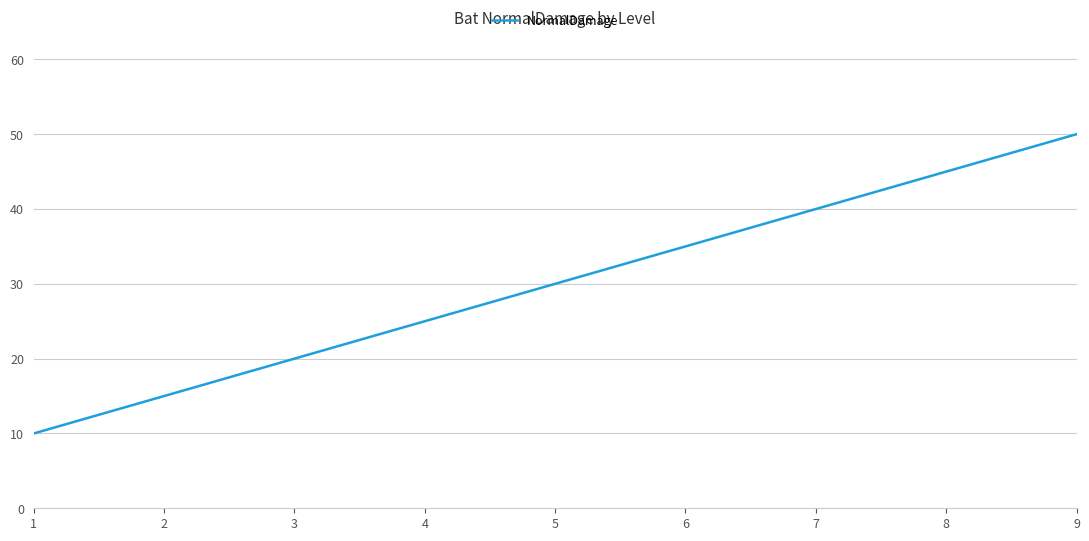

What is the greatest value displayed?

50